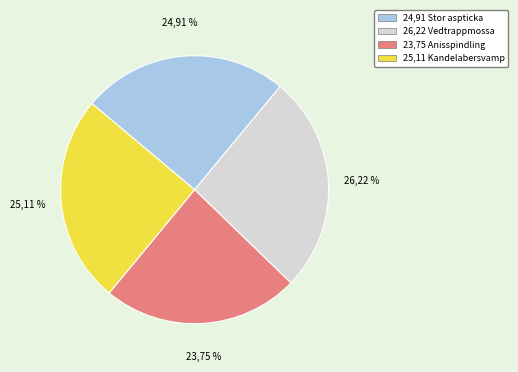

True or false: 96661588 accounts for 15% of the total.

False